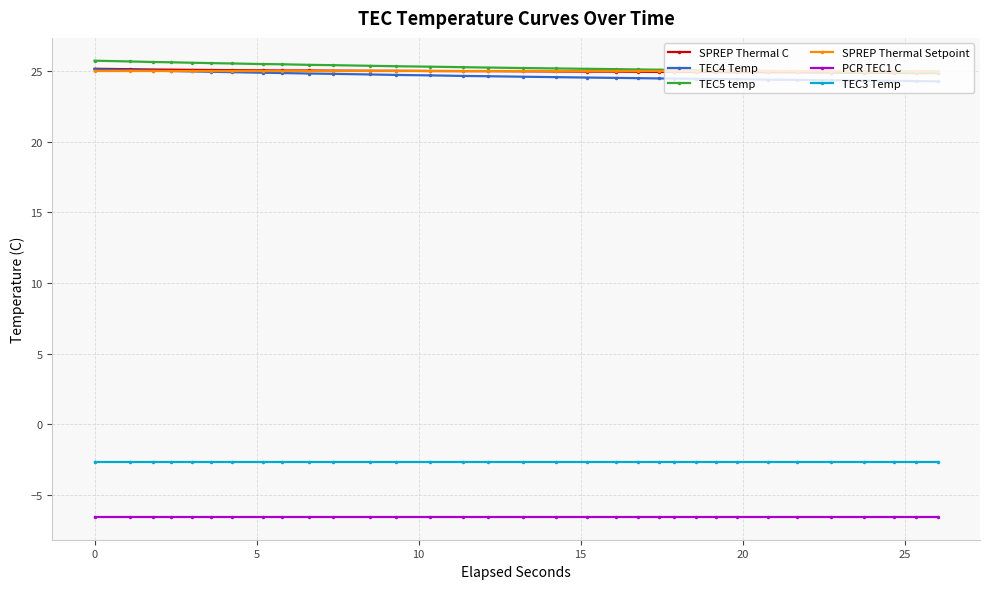

Is this an area chart (filled region under the line)?

No